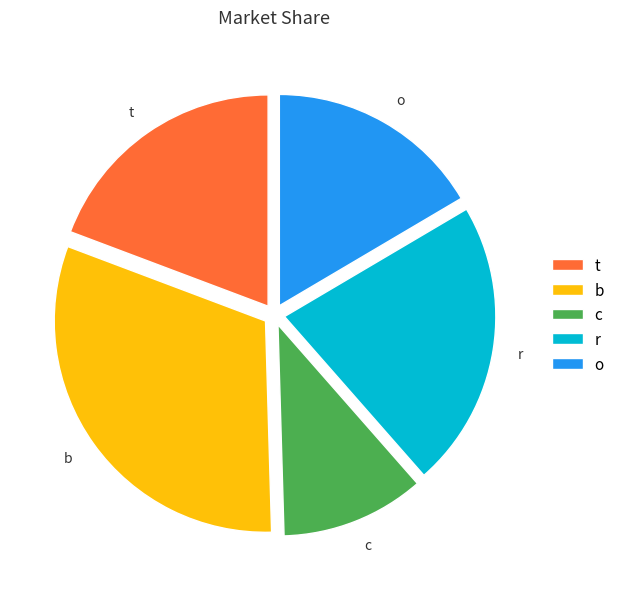

Is the sum of c and o greater than half?

No